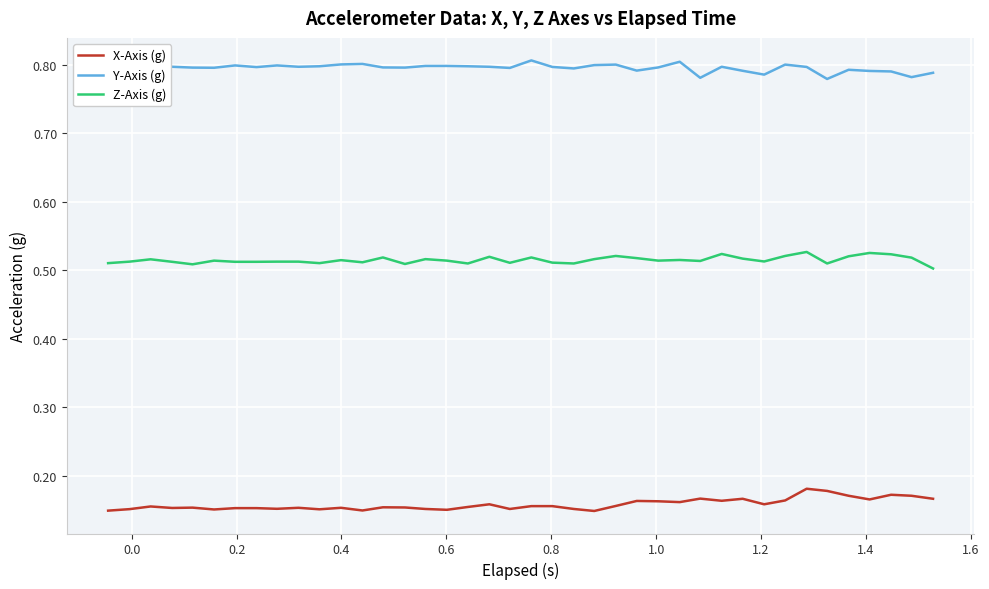

True or false: Z-Axis (g) and X-Axis (g) intersect in this chart.

False